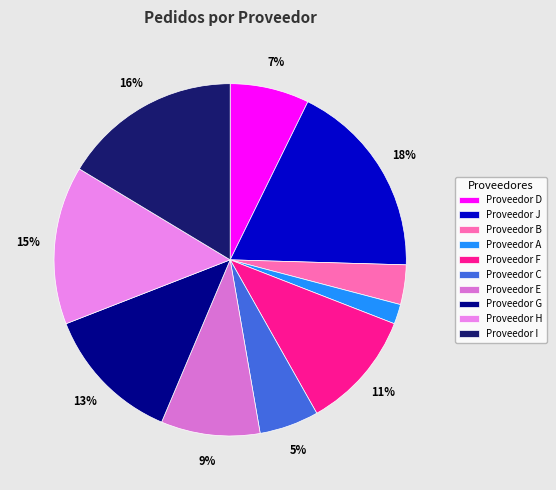

Which category has the biggest portion of the pie?

Proveedor J